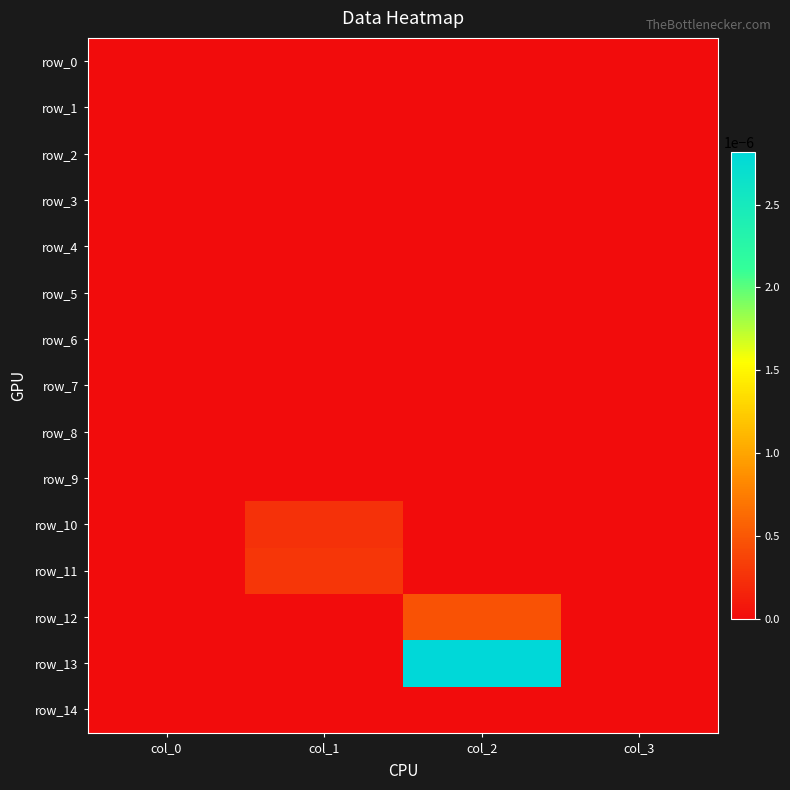

At which label does row_0 reach its peak?

col_0